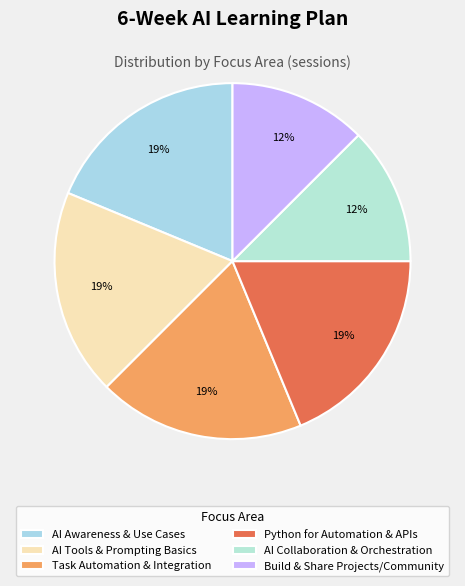

Approximately how many times larger is the value at AI Collaboration & Orchestration compared to Build & Share Projects/Community?

1.0